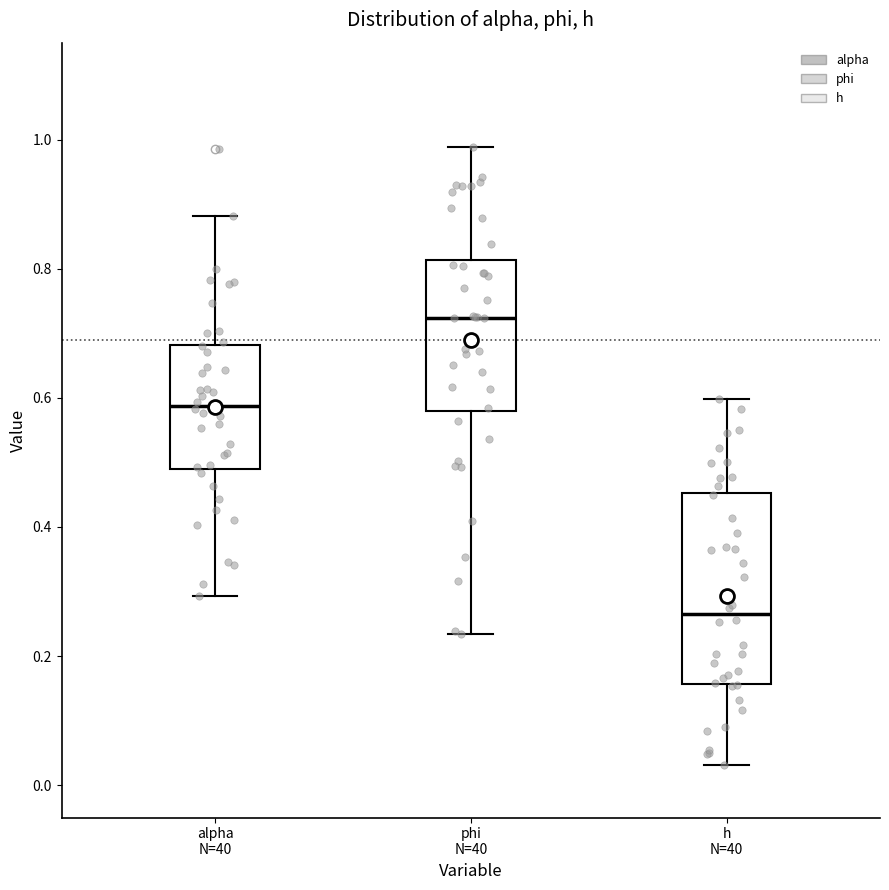

Where is the lower edge of the box for h N=40 on the y-axis? The values are not printed on the chart, so give them approximately, as read against the axis.

0.16